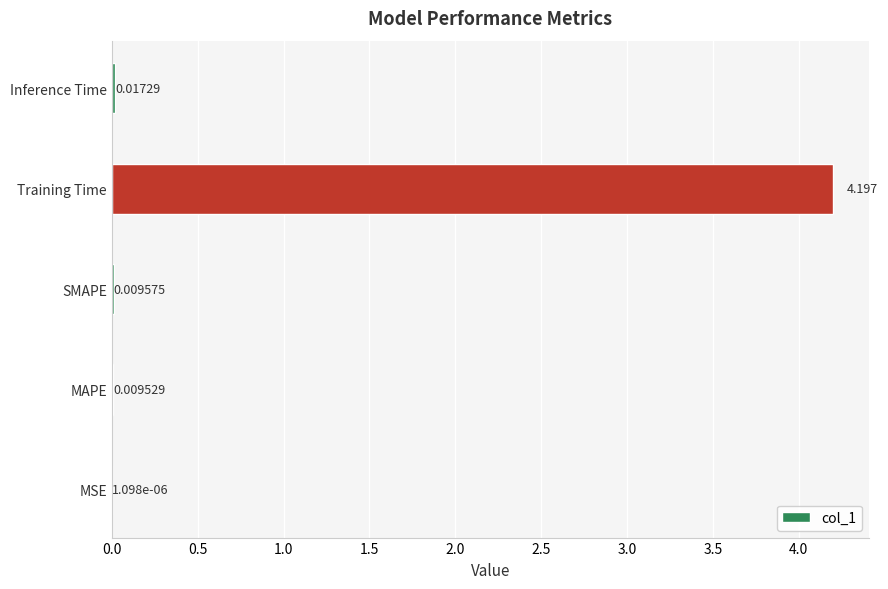

Which has a higher value, Inference Time or MSE?

Inference Time